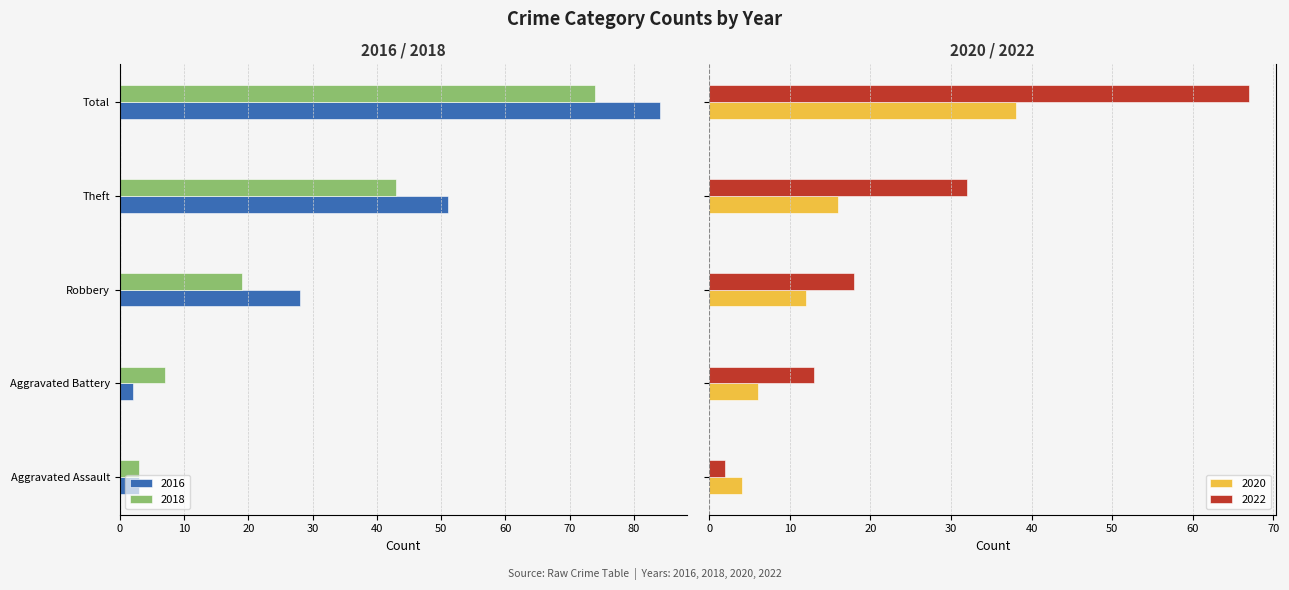

What is the approximate value of 2020 at Aggravated Assault, to the nearest 5?

5